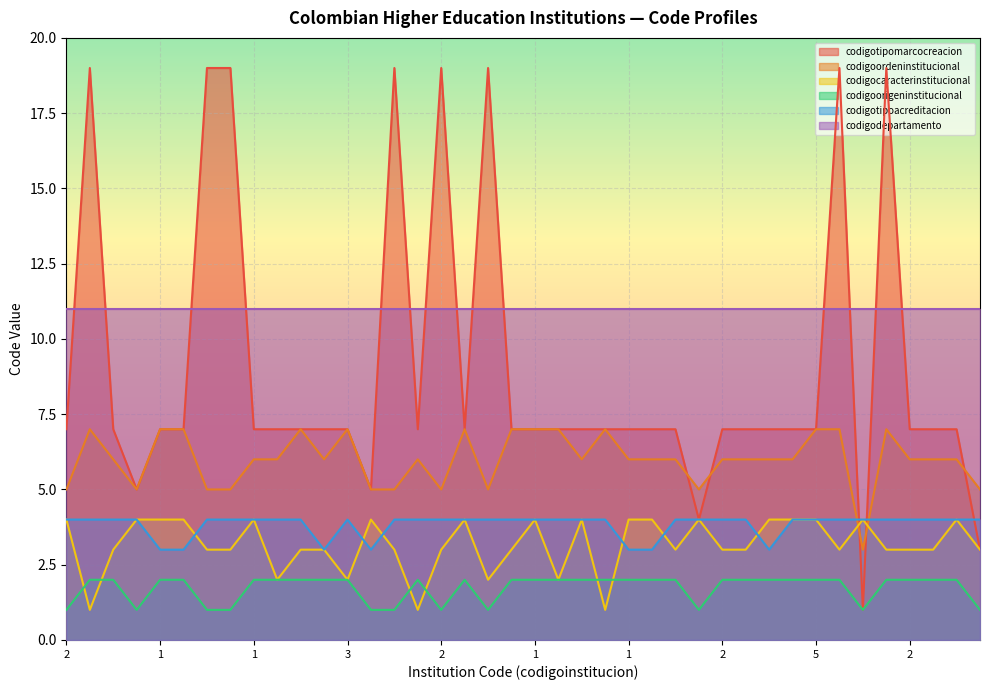

How many intersections are there between codigotipoacreditacion and codigocaracterinstitucional?

6